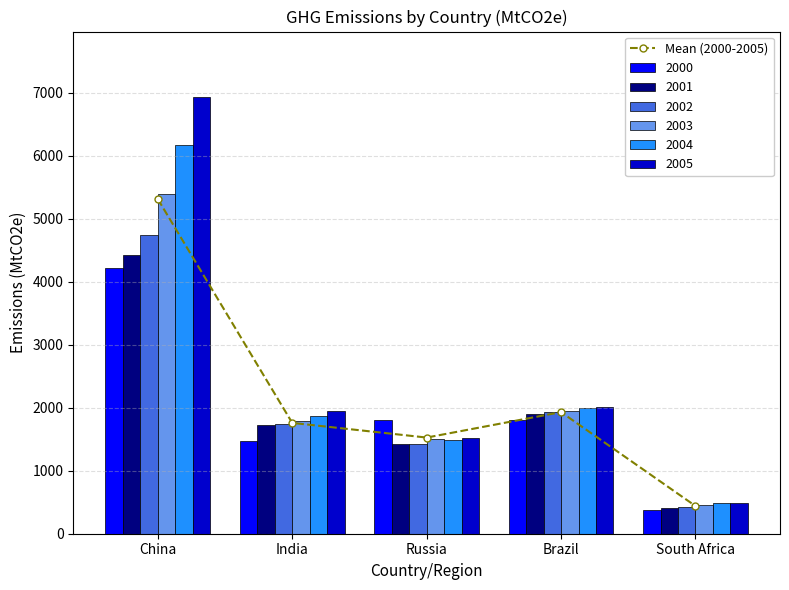

What is the average value?

2194.5